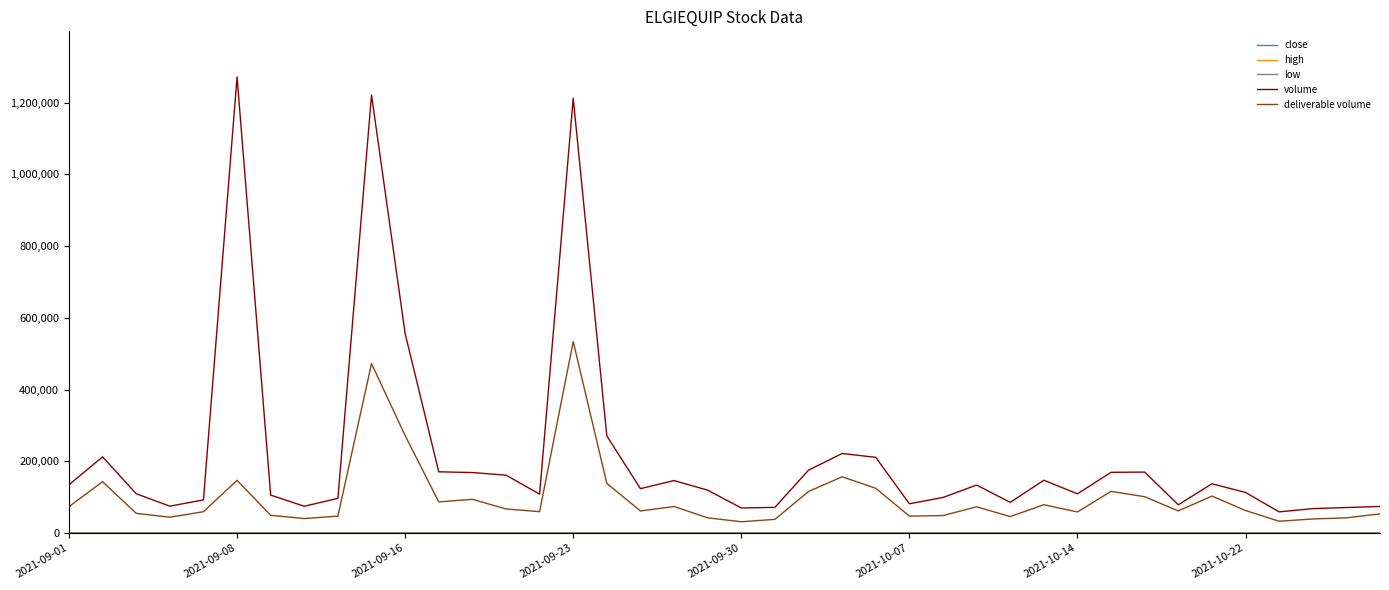

What is the average value of the volume series?

219382.3